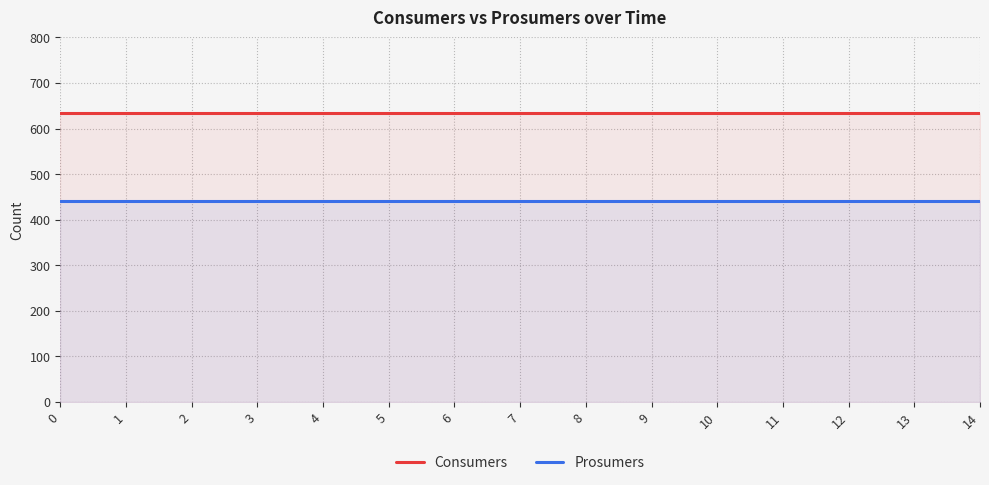

True or false: Prosumers has a value of 440 at 2.

True